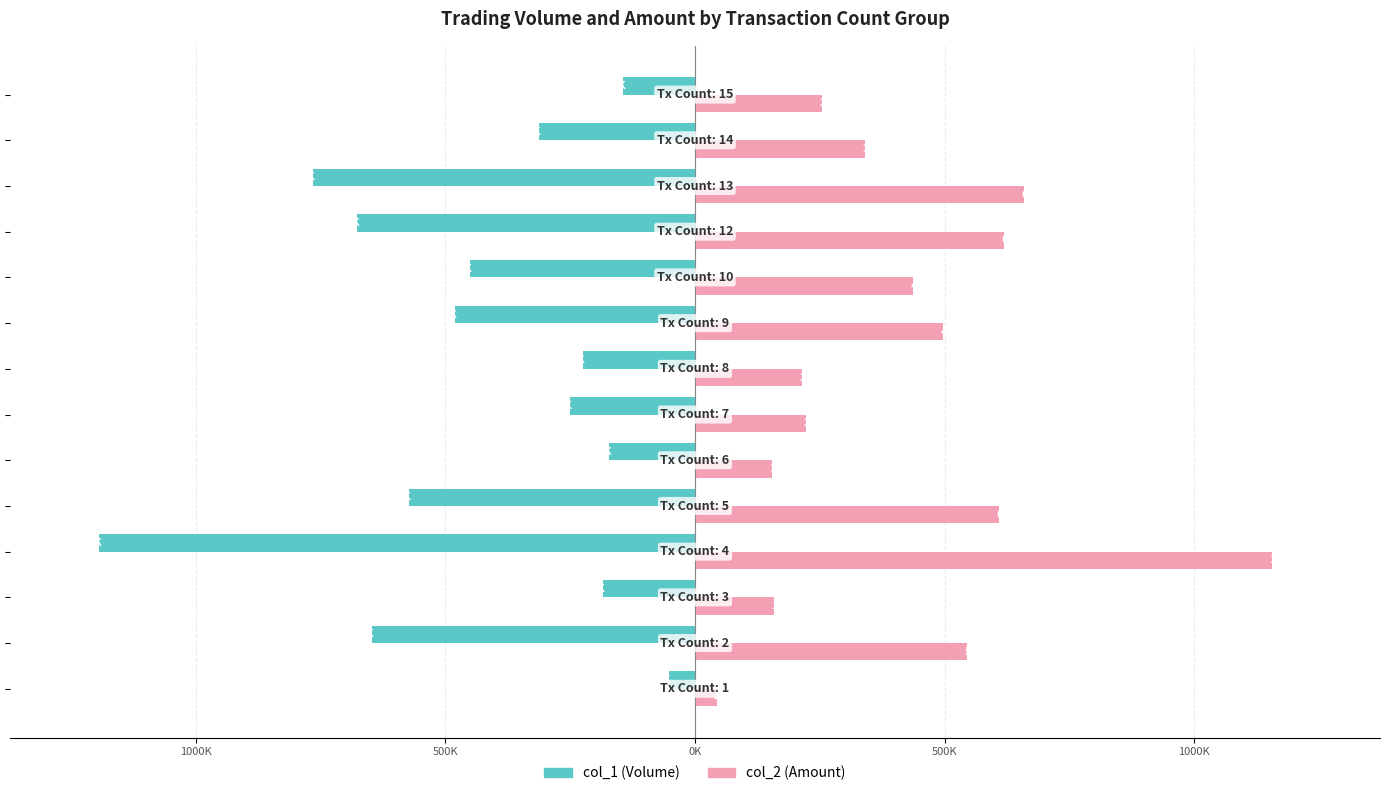

List the series in order of their overall mean, lowest first.

col_1 (Volume), col_2 (Amount)